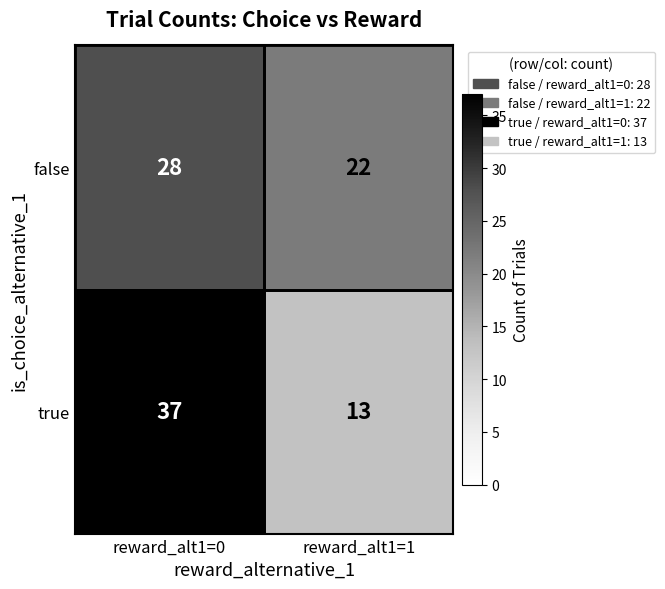

What is the difference between the maximum and minimum values in the true series?

24